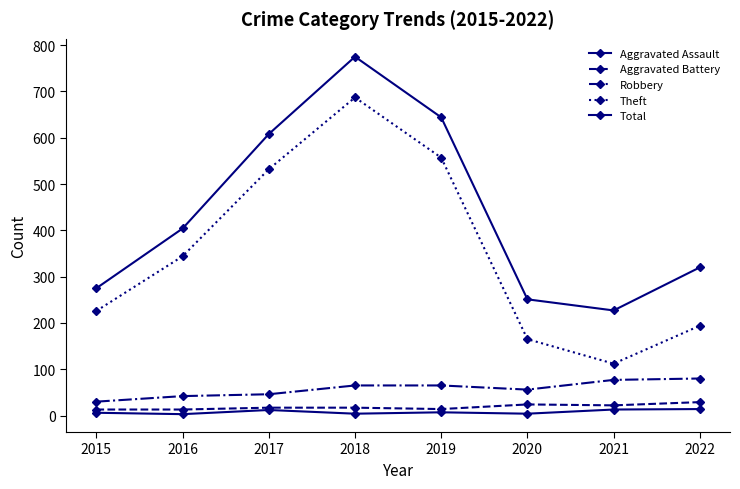

How many values in the Robbery series are below 65?

4